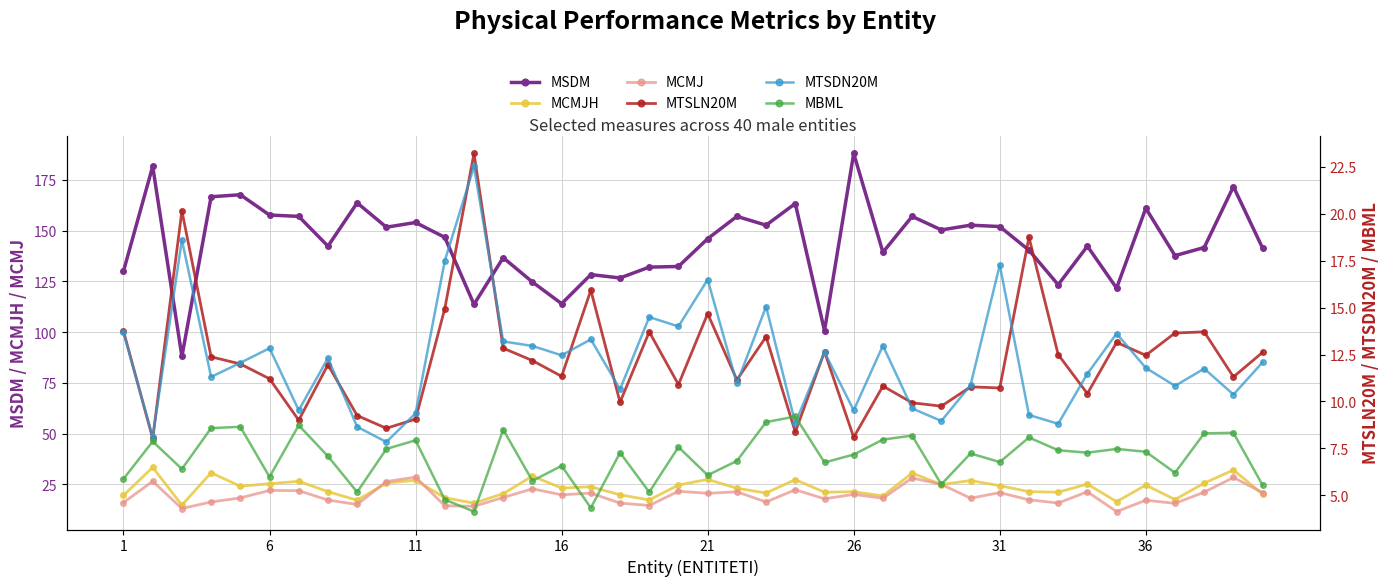

Reading left to right, what are all the values shown in this chart?

MSDM: 130.0	181.7	88.0	166.7	167.7	157.7	157.0	142.3	163.7	151.7	154.0	146.7	113.7	136.7	124.7	114.0	128.3	126.7	132.0	132.3	146.0	157.0	152.7	163.3	100.7	188.0	139.3	157.0	150.3	152.7	152.0	140.3	123.3	142.3	121.7	161.0	137.7	141.7	171.7	141.3
MCMJH: 19.6	33.4	14.8	30.7	24.1	25.3	26.5	21.4	17.2	25.6	27.0	18.4	15.7	20.4	29.1	23.2	23.8	19.8	17.3	24.7	27.4	23.1	20.7	27.3	21.1	21.4	19.3	30.6	24.9	26.9	24.3	21.4	21.1	25.1	16.5	24.6	17.5	25.6	32.1	20.2
MCMJ: 16.0	26.5	13.1	16.3	18.3	22.0	21.9	17.3	15.1	26.4	28.6	14.5	14.2	18.5	22.8	19.8	20.7	15.8	14.6	21.6	20.6	21.3	16.3	22.3	17.9	20.1	18.1	28.1	25.0	18.2	20.9	17.4	15.8	21.3	11.6	17.2	15.6	21.1	28.4	20.9
MTSLN20M: 13.8	8.0	20.2	12.4	12.0	11.2	9.0	12.0	9.2	8.6	9.1	14.9	23.2	12.8	12.2	11.3	15.9	10.0	13.7	10.9	14.7	11.2	13.4	8.4	12.7	8.1	10.8	9.9	9.8	10.8	10.7	18.8	12.5	10.4	13.2	12.5	13.7	13.7	11.3	12.6
MTSDN20M: 13.7	8.1	18.6	11.3	12.1	12.8	9.5	12.3	8.7	7.8	9.4	17.5	22.5	13.2	13.0	12.5	13.3	10.7	14.5	14.0	16.5	11.0	15.1	8.8	12.6	9.5	13.0	9.6	9.0	10.9	17.3	9.3	8.8	11.5	13.6	11.8	10.8	11.8	10.4	12.1
MBML: 5.9	7.9	6.4	8.6	8.7	6.0	8.7	7.1	5.2	7.5	7.9	4.8	4.1	8.5	5.8	6.6	4.3	7.3	5.2	7.6	6.1	6.8	8.9	9.2	6.8	7.2	8.0	8.2	5.6	7.2	6.8	8.1	7.4	7.3	7.5	7.3	6.2	8.3	8.3	5.5